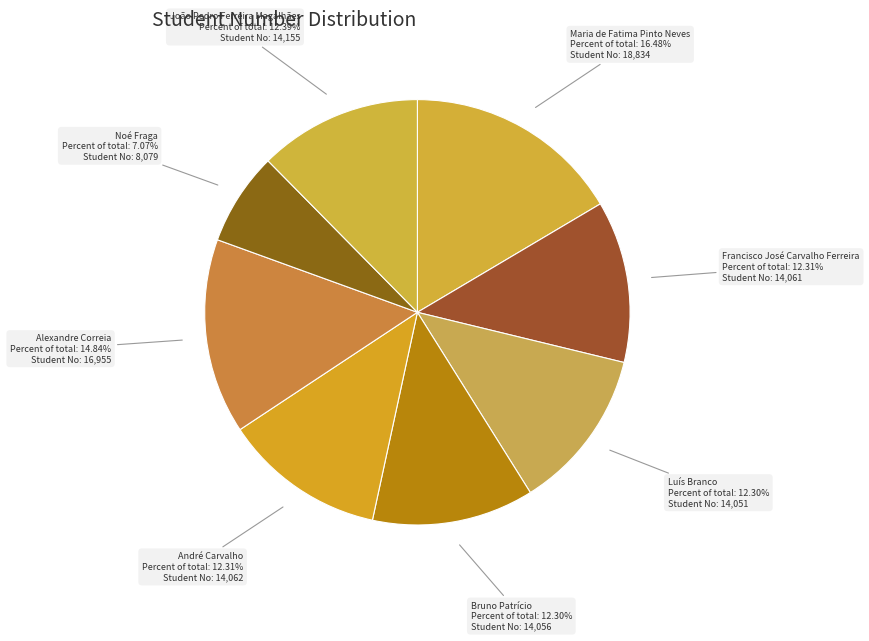

True or false: Luís Branco accounts for 3% of the total.

False